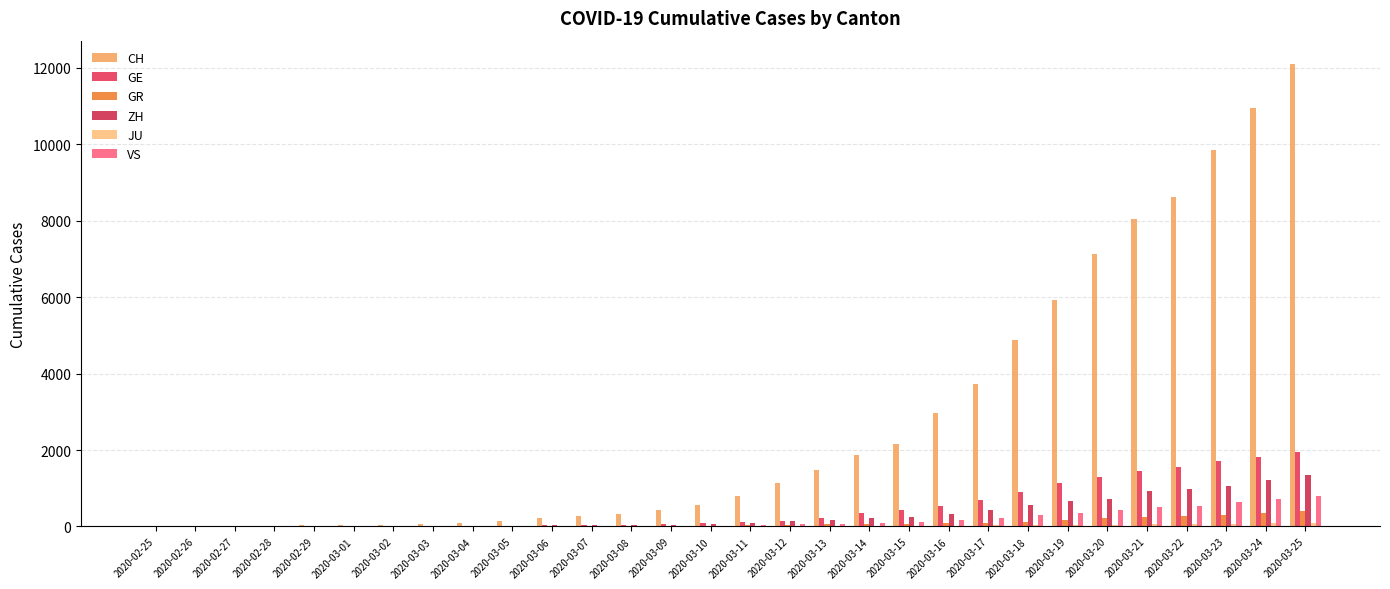

Reading left to right, list all the values displayed in this chart.

CH: 0	4	8	19	29	35	49	68	96	143	218	279	327	420	574	809	1130	1467	1872	2165	2965	3734	4877	5917	7138	8035	8618	9854	10961	12108
GE: 0	1	1	4	8	9	10	13	15	20	29	42	44	59	79	112	153	224	343	425	549	701	911	1139	1307	1445	1549	1703	1820	1960
GR: 0	2	2	6	6	6	9	9	12	14	16	17	18	18	22	31	43	53	56	71	84	101	128	182	226	258	284	300	343	393
ZH: 0	0	2	2	6	7	10	13	15	23	29	34	40	49	62	101	140	163	218	250	326	429	568	679	711	919	978	1067	1213	1357
JU: 0	0	1	1	1	1	1	2	2	4	4	5	5	7	7	7	12	17	18	19	25	29	32	36	44	54	61	69	82	92
VS: 0	0	0	1	1	2	3	3	4	5	6	7	12	17	22	30	53	76	98	115	172	225	312	349	436	498	535	628	728	793